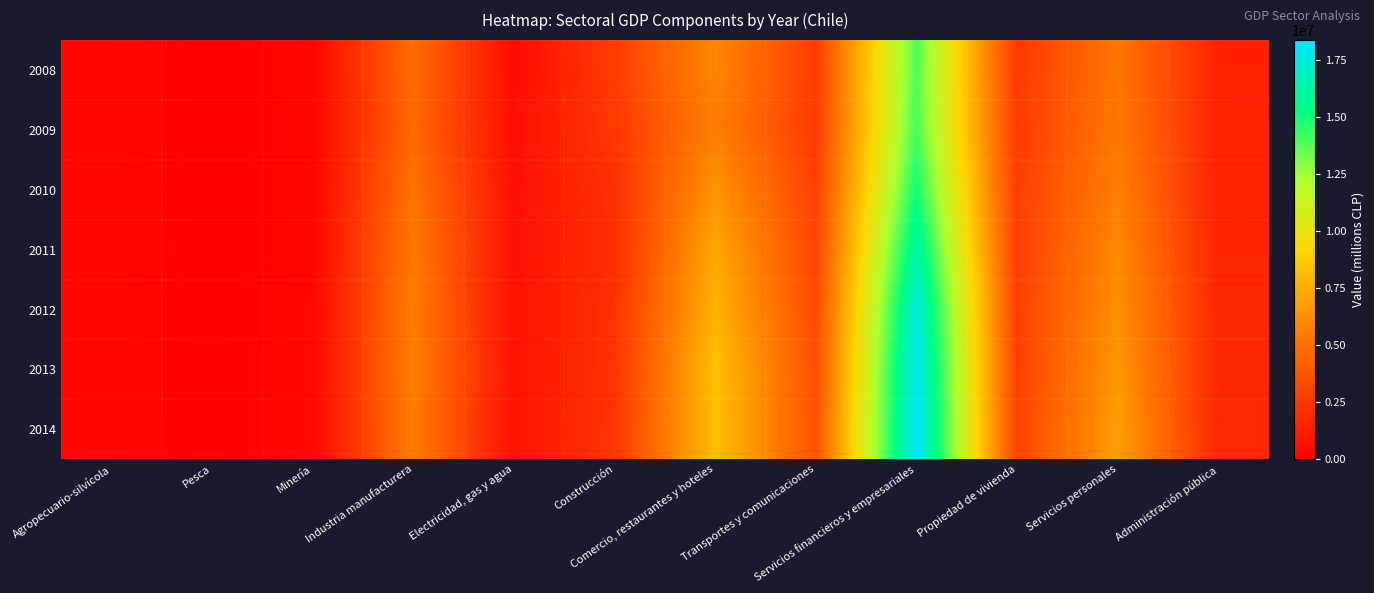

At how many categories does at least one series exceed 229195?

11